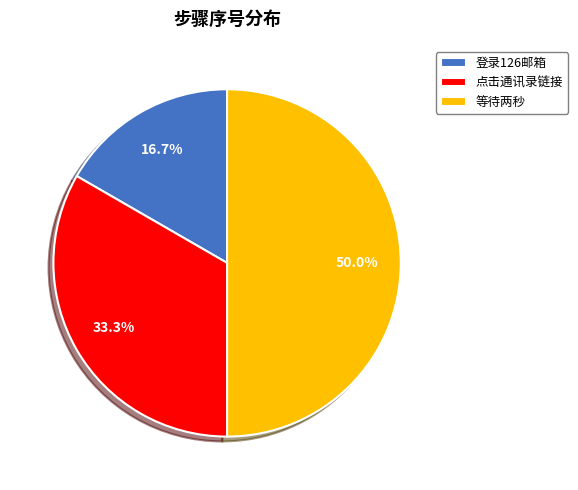

To the nearest percent, what is the average slice percentage?

33%